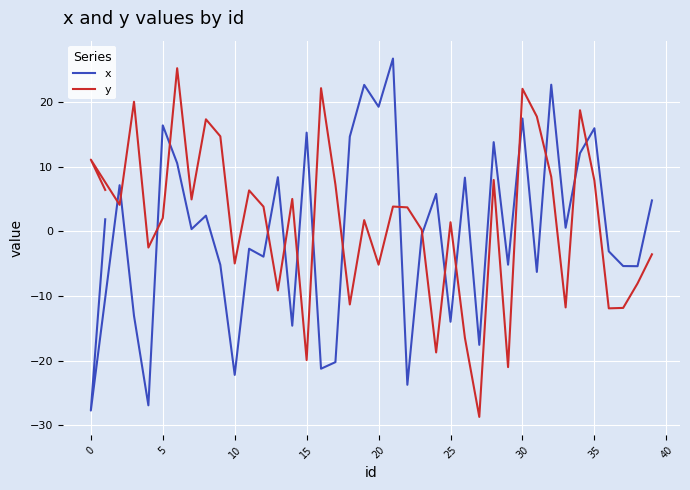

Which series has the largest range (max minus min)?

x